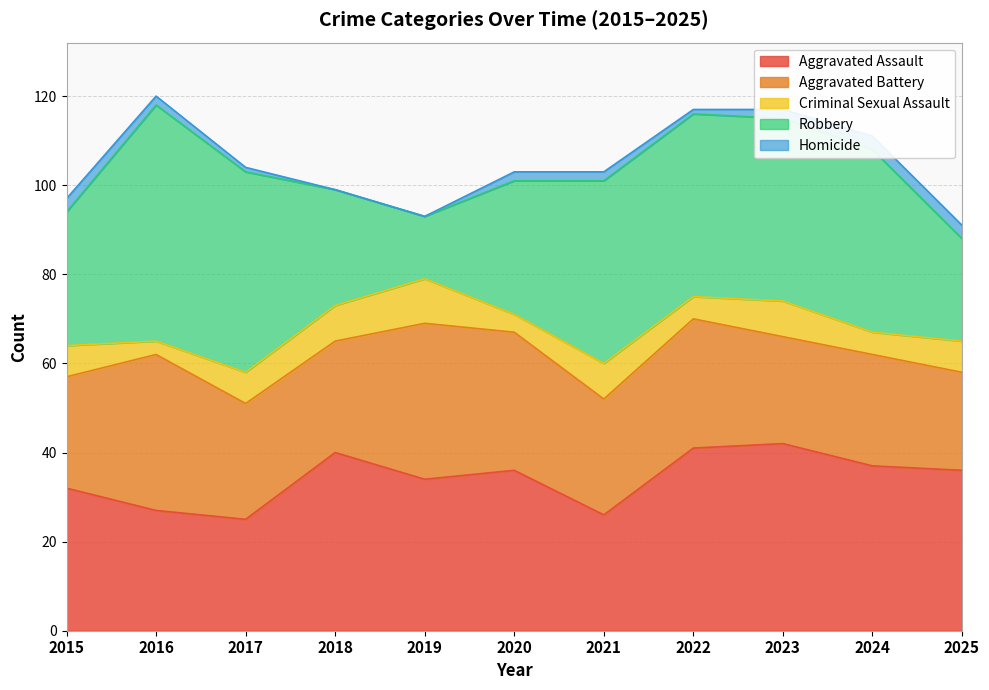

Which series has the largest total across all categories?

Robbery